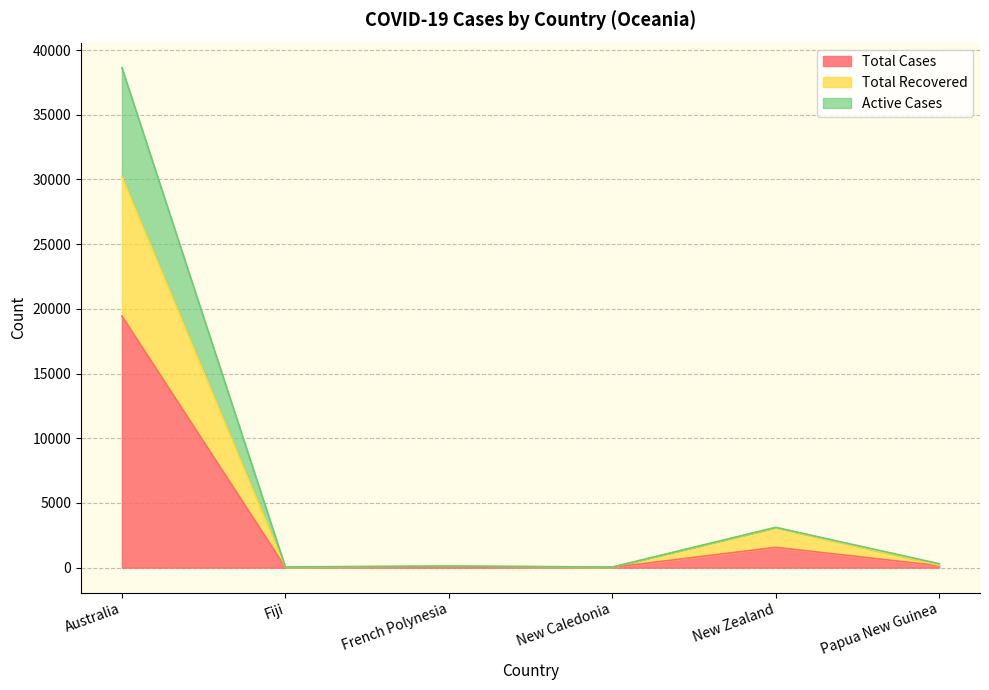

How many lines are shown in the chart?

3